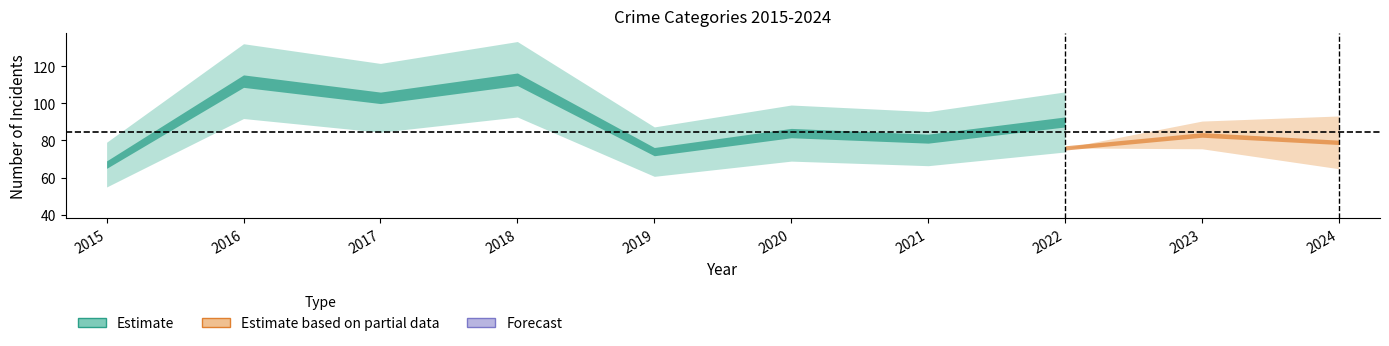

True or false: Homicide and Robbery intersect in this chart.

False